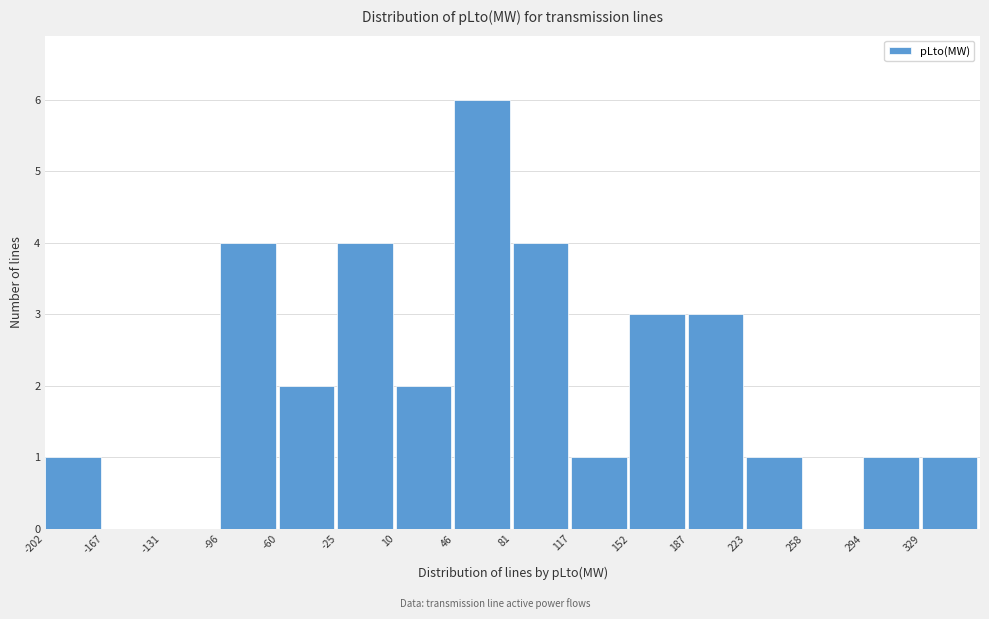

Reading left to right, transcribe this chart: for each bar, give the range it covers on the x-axis and its height. Neither the bar edges nor the heights are printed on the chart, so give them approximately, as read against the axes.

-200 to -165: 1
-165 to -130: 0
-130 to -95: 0
-95 to -60: 4
-60 to -25: 2
-25 to 10: 4
10 to 45: 2
45 to 80: 6
80 to 115: 4
115 to 150: 1
150 to 185: 3
185 to 225: 3
225 to 260: 1
260 to 295: 0
295 to 330: 1
330 to 365: 1